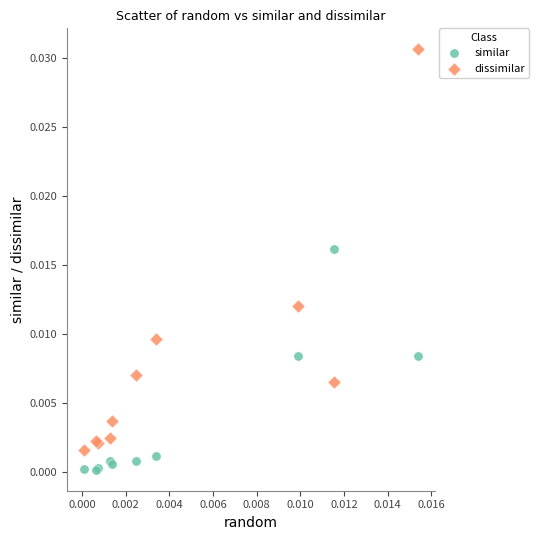

Which series contains the highest Y value?

dissimilar